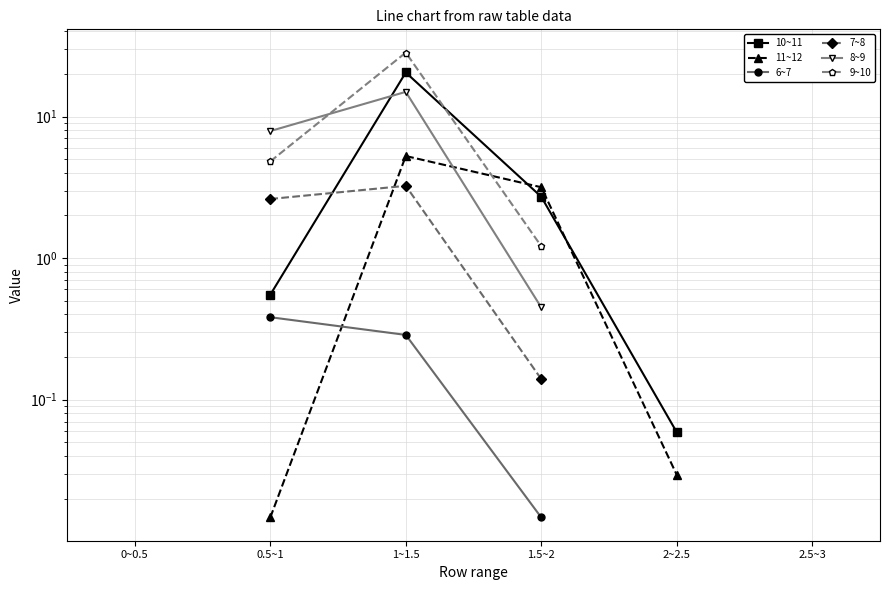

What is the label of the 3rd point from the left?

1~1.5